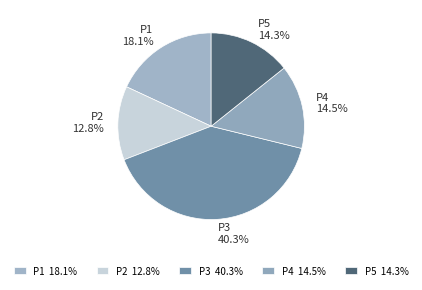

What is the total percentage of P5 and P3?

54.6%